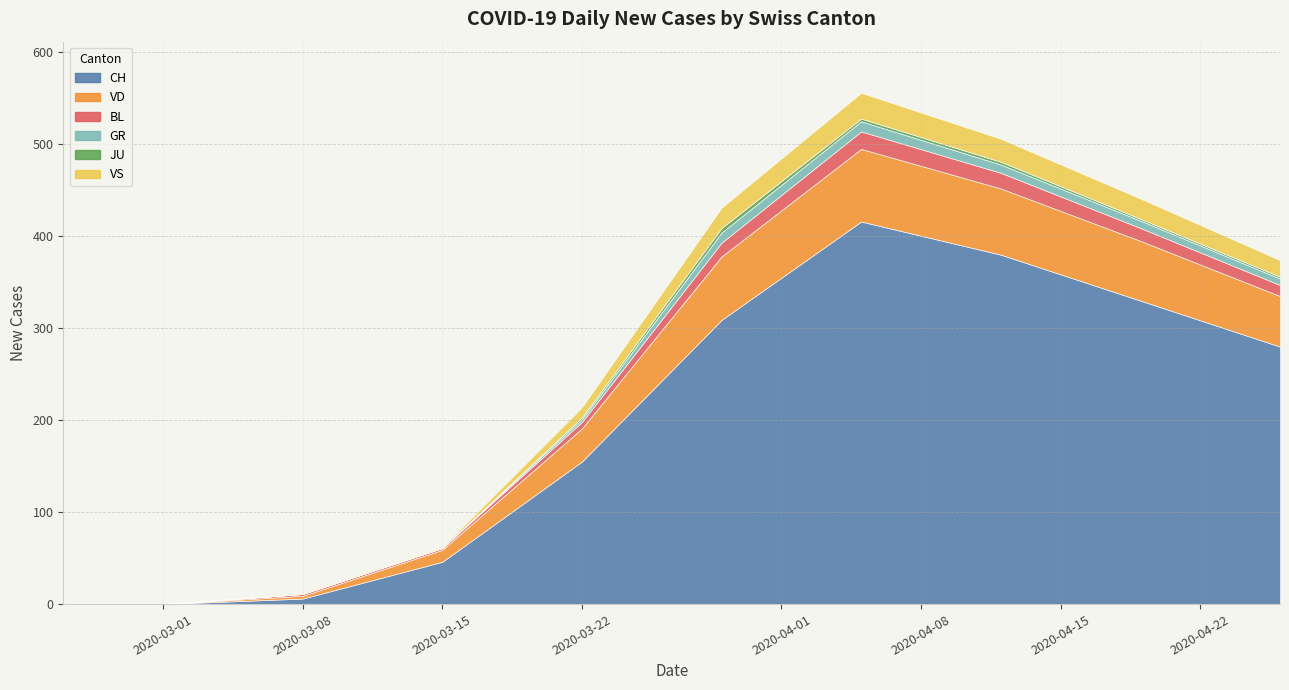

What are all the series names shown in the legend?

CH, VD, BL, GR, JU, VS